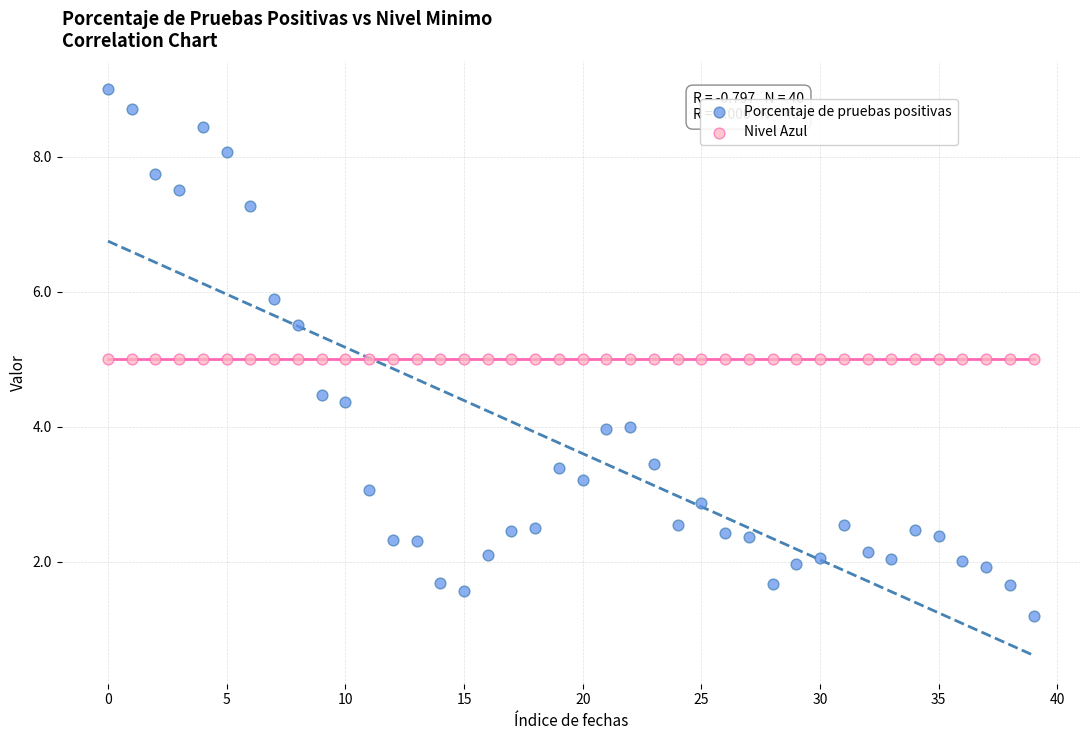

Which series contains the lowest Y value?

Porcentaje de pruebas positivas